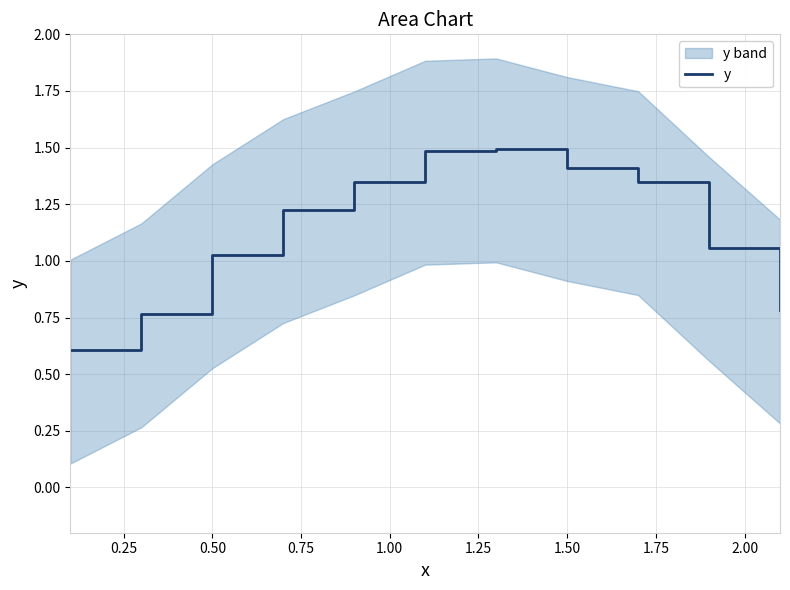

What is the average value?

1.1